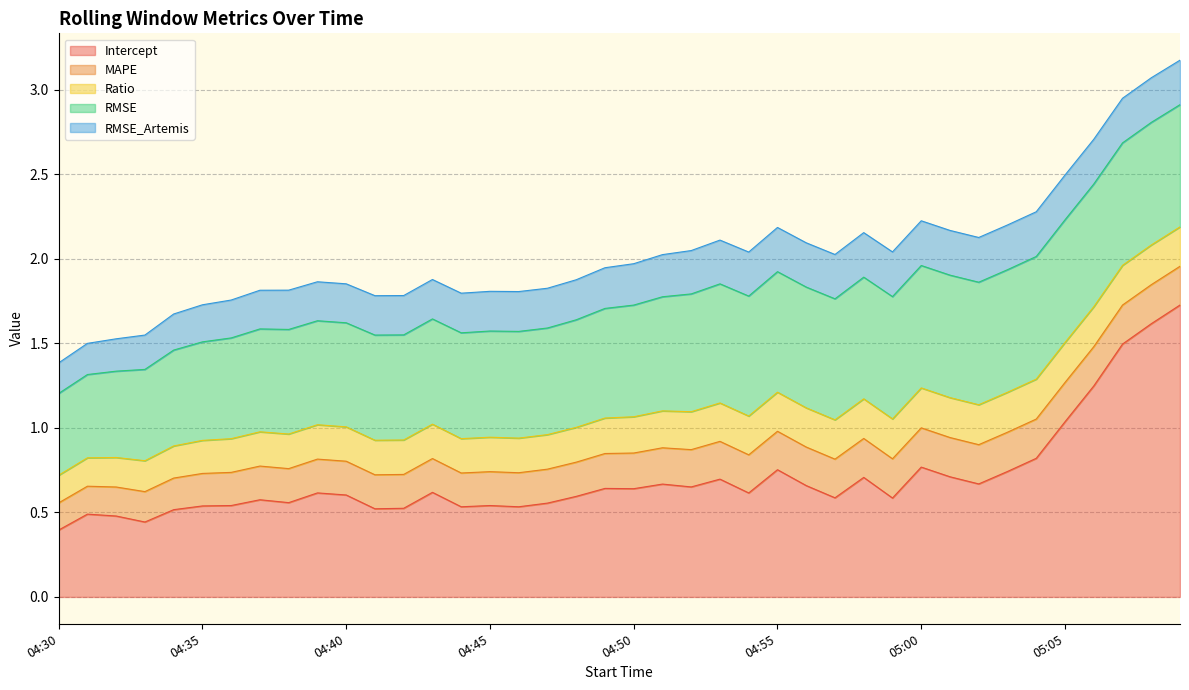

Reading left to right, what are all the values shown in this chart?

Intercept: 04:30=0.4	04:31=0.5	04:32=0.5	04:33=0.4	04:34=0.5	04:35=0.5	04:36=0.5	04:37=0.6	04:38=0.6	04:39=0.6	04:40=0.6	04:41=0.5	04:42=0.5	04:43=0.6	04:44=0.5	04:45=0.5	04:46=0.5	04:47=0.6	04:48=0.6	04:49=0.6	04:50=0.6	04:51=0.7	04:52=0.7	04:53=0.7	04:54=0.6	04:55=0.8	04:56=0.7	04:57=0.6	04:58=0.7	04:59=0.6	05:00=0.8	05:01=0.7	05:02=0.7	05:03=0.7	05:04=0.8	05:05=1.0	05:06=1.2	05:07=1.5	05:08=1.6	05:09=1.7
MAPE: 04:30=0.2	04:31=0.2	04:32=0.2	04:33=0.2	04:34=0.2	04:35=0.2	04:36=0.2	04:37=0.2	04:38=0.2	04:39=0.2	04:40=0.2	04:41=0.2	04:42=0.2	04:43=0.2	04:44=0.2	04:45=0.2	04:46=0.2	04:47=0.2	04:48=0.2	04:49=0.2	04:50=0.2	04:51=0.2	04:52=0.2	04:53=0.2	04:54=0.2	04:55=0.2	04:56=0.2	04:57=0.2	04:58=0.2	04:59=0.2	05:00=0.2	05:01=0.2	05:02=0.2	05:03=0.2	05:04=0.2	05:05=0.2	05:06=0.2	05:07=0.2	05:08=0.2	05:09=0.2
Ratio: 04:30=0.2	04:31=0.2	04:32=0.2	04:33=0.2	04:34=0.2	04:35=0.2	04:36=0.2	04:37=0.2	04:38=0.2	04:39=0.2	04:40=0.2	04:41=0.2	04:42=0.2	04:43=0.2	04:44=0.2	04:45=0.2	04:46=0.2	04:47=0.2	04:48=0.2	04:49=0.2	04:50=0.2	04:51=0.2	04:52=0.2	04:53=0.2	04:54=0.2	04:55=0.2	04:56=0.2	04:57=0.2	04:58=0.2	04:59=0.2	05:00=0.2	05:01=0.2	05:02=0.2	05:03=0.2	05:04=0.2	05:05=0.2	05:06=0.2	05:07=0.2	05:08=0.2	05:09=0.2
RMSE: 04:30=0.5	04:31=0.5	04:32=0.5	04:33=0.5	04:34=0.6	04:35=0.6	04:36=0.6	04:37=0.6	04:38=0.6	04:39=0.6	04:40=0.6	04:41=0.6	04:42=0.6	04:43=0.6	04:44=0.6	04:45=0.6	04:46=0.6	04:47=0.6	04:48=0.6	04:49=0.6	04:50=0.7	04:51=0.7	04:52=0.7	04:53=0.7	04:54=0.7	04:55=0.7	04:56=0.7	04:57=0.7	04:58=0.7	04:59=0.7	05:00=0.7	05:01=0.7	05:02=0.7	05:03=0.7	05:04=0.7	05:05=0.7	05:06=0.7	05:07=0.7	05:08=0.7	05:09=0.7
RMSE_Artemis: 04:30=0.2	04:31=0.2	04:32=0.2	04:33=0.2	04:34=0.2	04:35=0.2	04:36=0.2	04:37=0.2	04:38=0.2	04:39=0.2	04:40=0.2	04:41=0.2	04:42=0.2	04:43=0.2	04:44=0.2	04:45=0.2	04:46=0.2	04:47=0.2	04:48=0.2	04:49=0.2	04:50=0.2	04:51=0.2	04:52=0.3	04:53=0.3	04:54=0.3	04:55=0.3	04:56=0.3	04:57=0.3	04:58=0.3	04:59=0.3	05:00=0.3	05:01=0.3	05:02=0.3	05:03=0.3	05:04=0.3	05:05=0.3	05:06=0.3	05:07=0.3	05:08=0.3	05:09=0.3